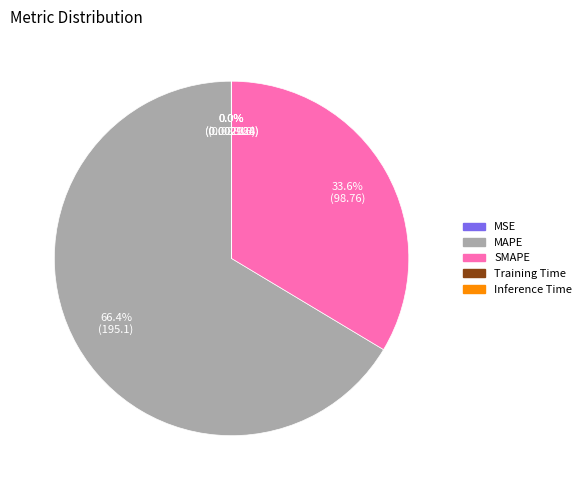

Which has a higher value, MAPE or SMAPE?

MAPE